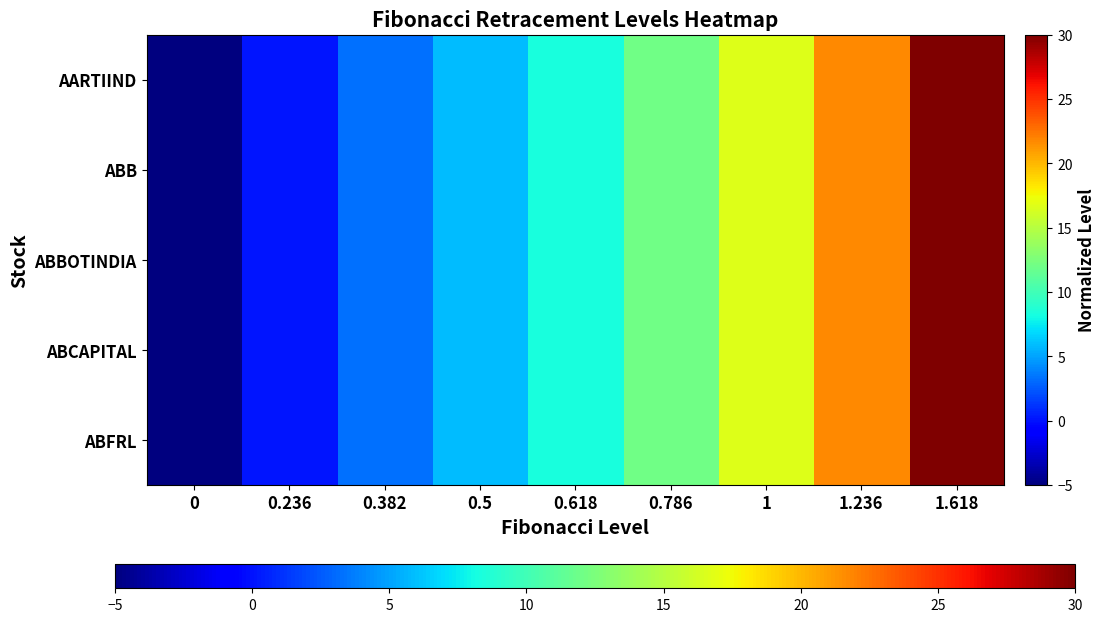

What is the total value across all series at 0?

-25.0